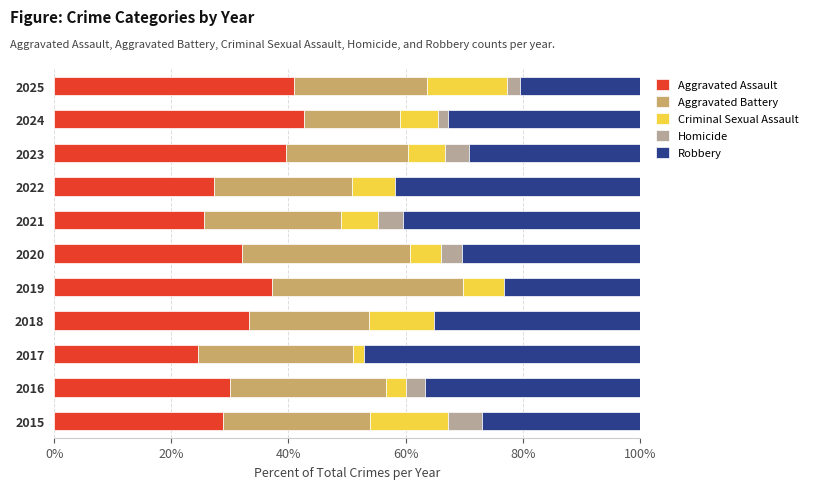

The Aggravated Assault series shows 37.2 at 2019. True or false?

True